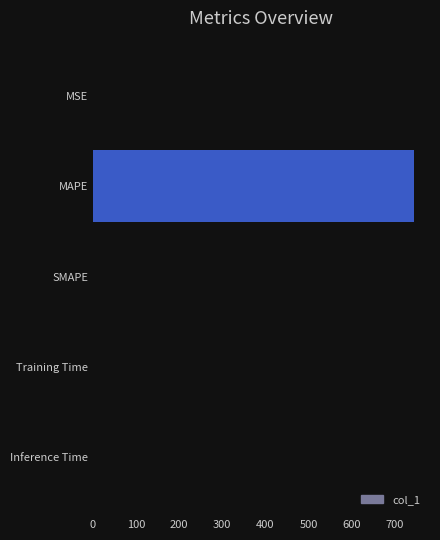

Are the bars grouped side by side (vs. stacked)?

No